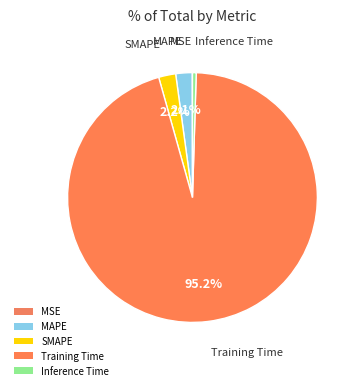

How many slices are in this pie chart?

5